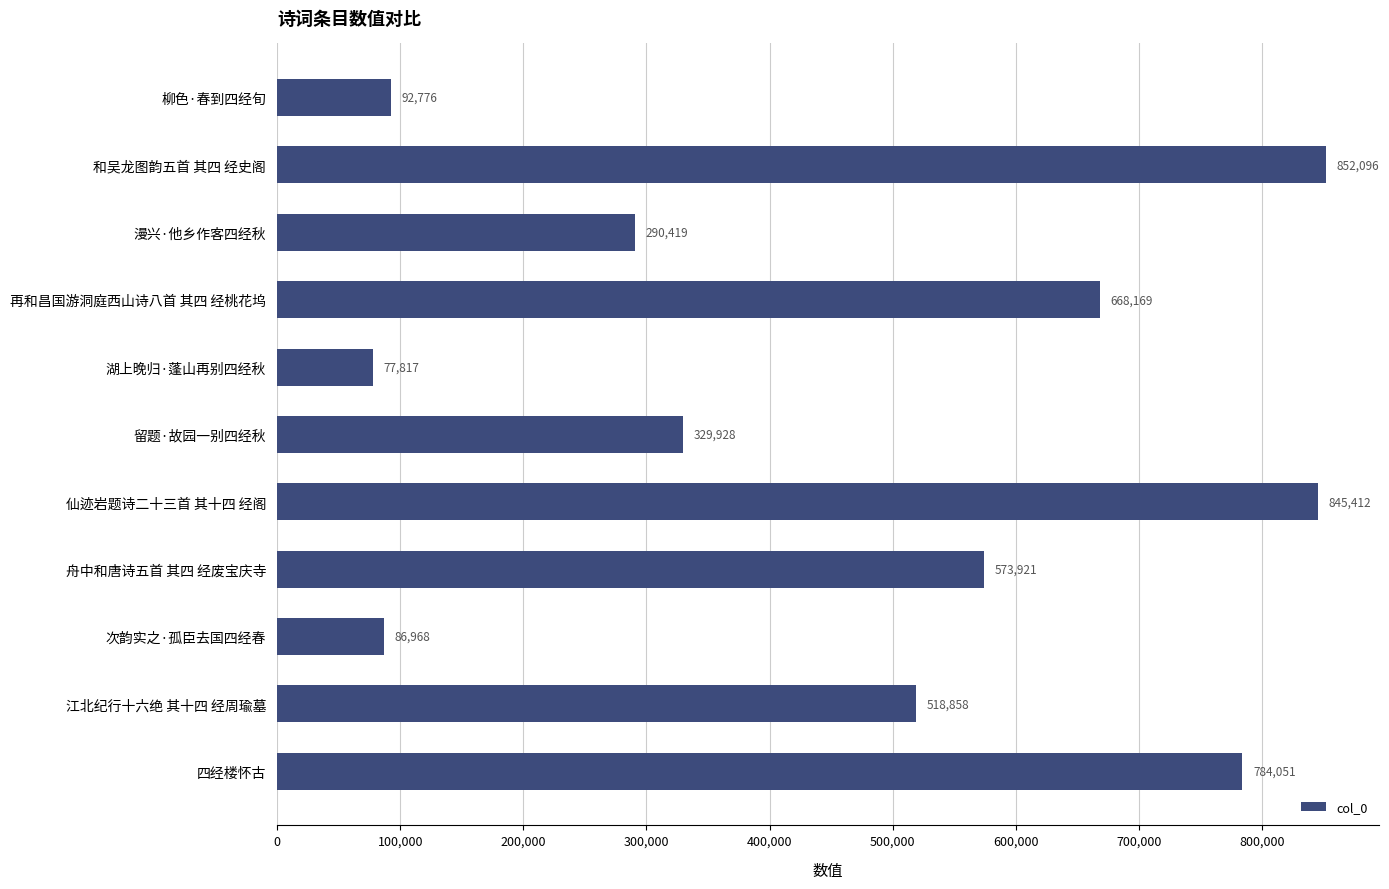

Reading bottom to top, extract all data points from this chart.

四经楼怀古=784051	江北纪行十六绝 其十四 经周瑜墓=518858	次韵实之·孤臣去国四经春=86968	舟中和唐诗五首 其四 经废宝庆寺=573921	仙迹岩题诗二十三首 其十四 经阁=845412	留题·故园一别四经秋=329928	湖上晚归·蓬山再别四经秋=77817	再和昌国游洞庭西山诗八首 其四 经桃花坞=668169	漫兴·他乡作客四经秋=290419	和吴龙图韵五首 其四 经史阁=852096	柳色·春到四经旬=92776